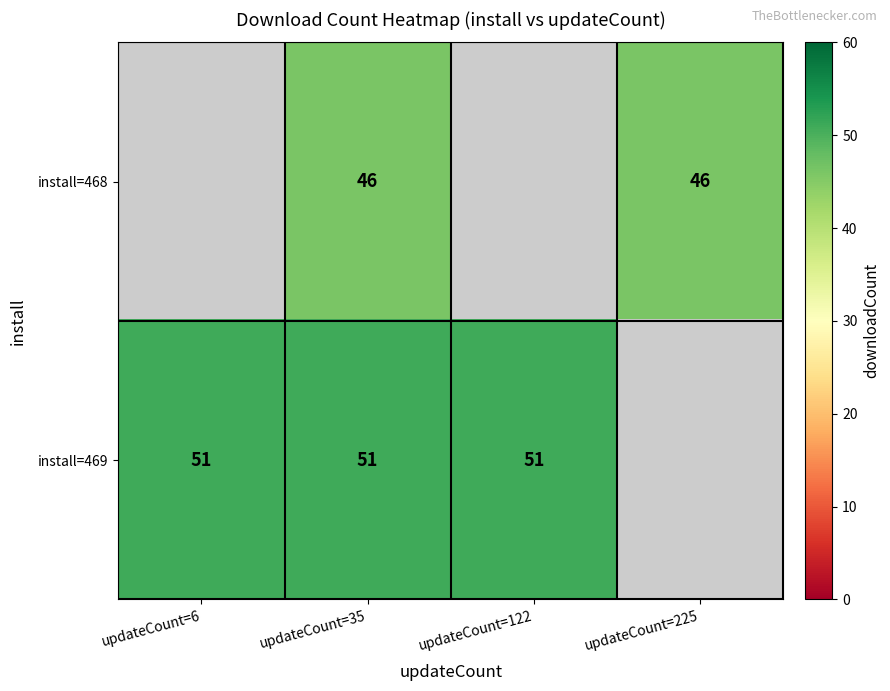

Is it true that install=469 equals 14.6 at updateCount=6?

False